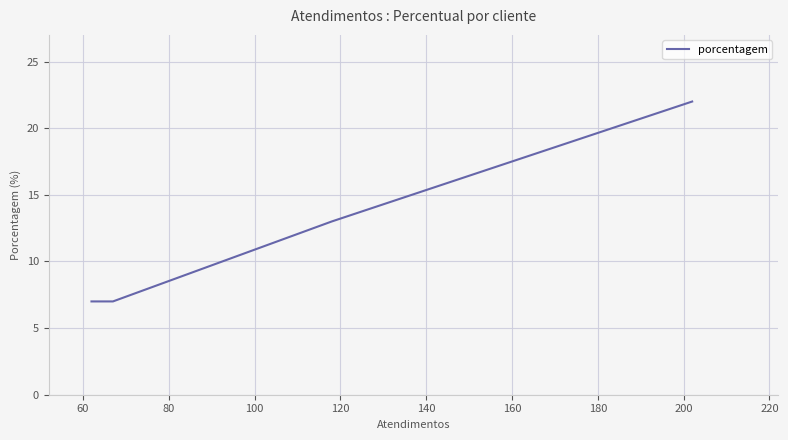

What is the average value?

12